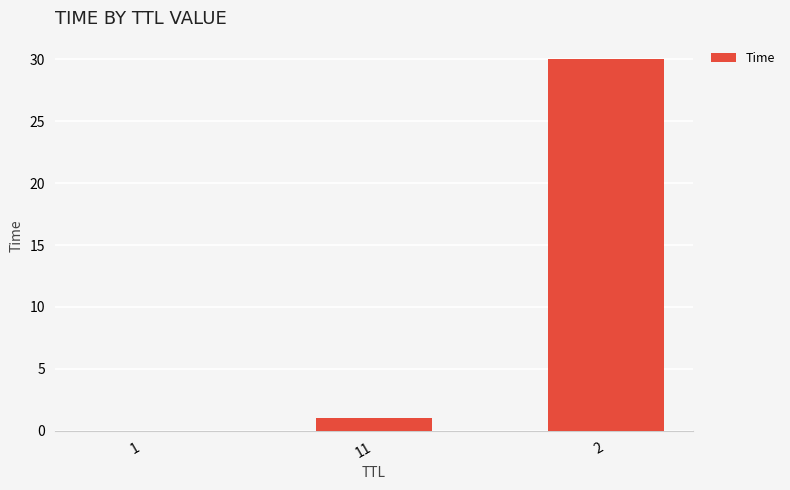

Between 11 and 2, which is larger?

2